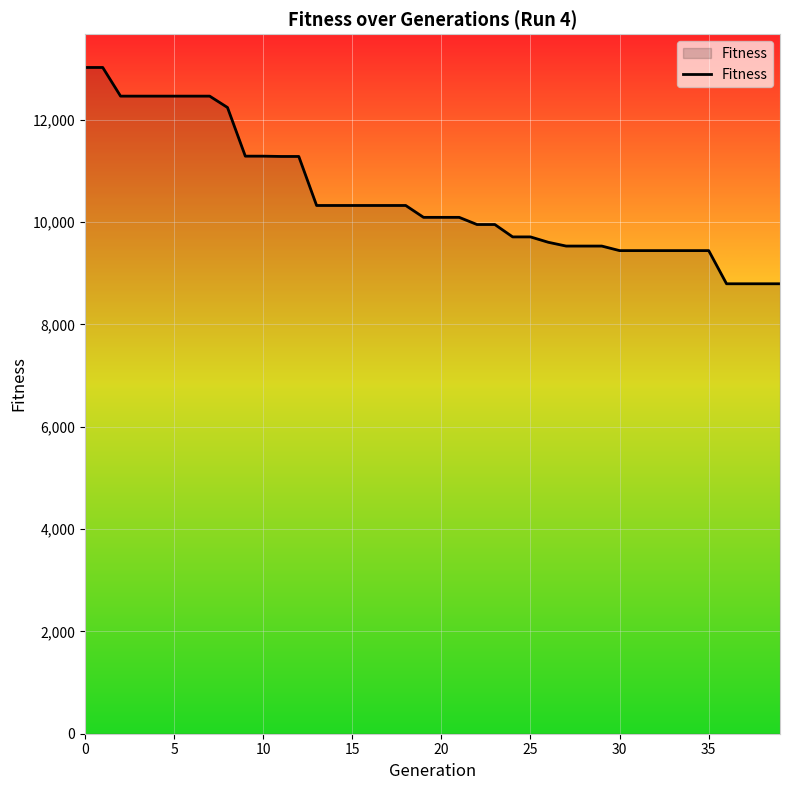

What is the difference between the maximum and minimum values?

4227